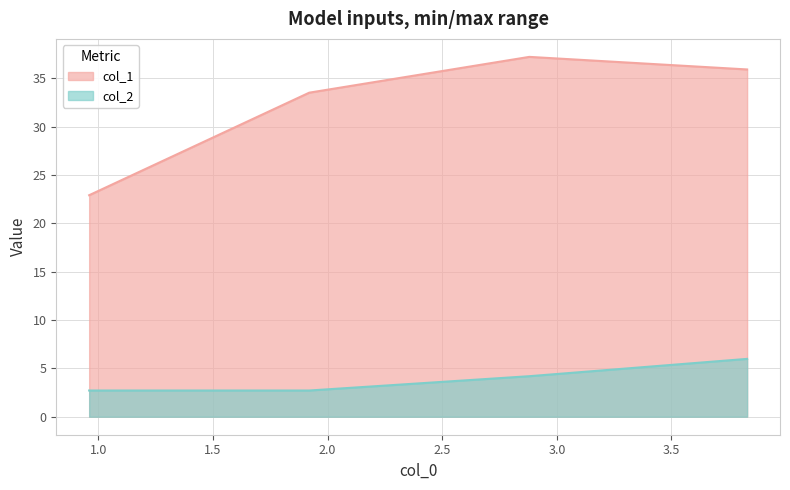

What value does the col_1 series have at 0.96?

22.9